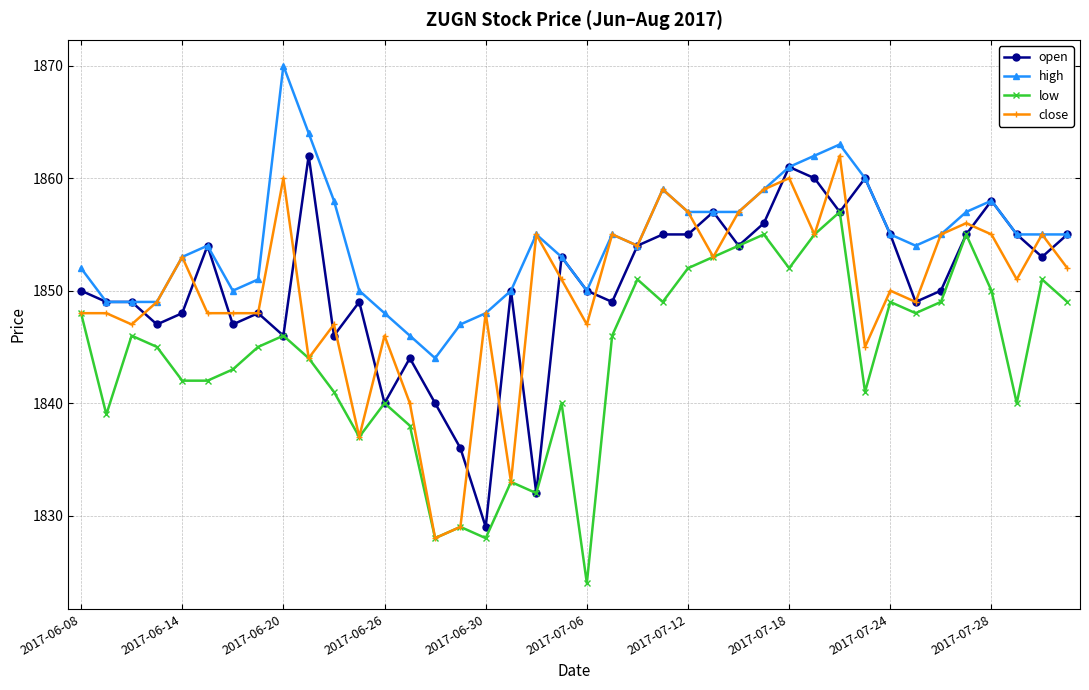

What are all the series names shown in the legend?

open, high, low, close